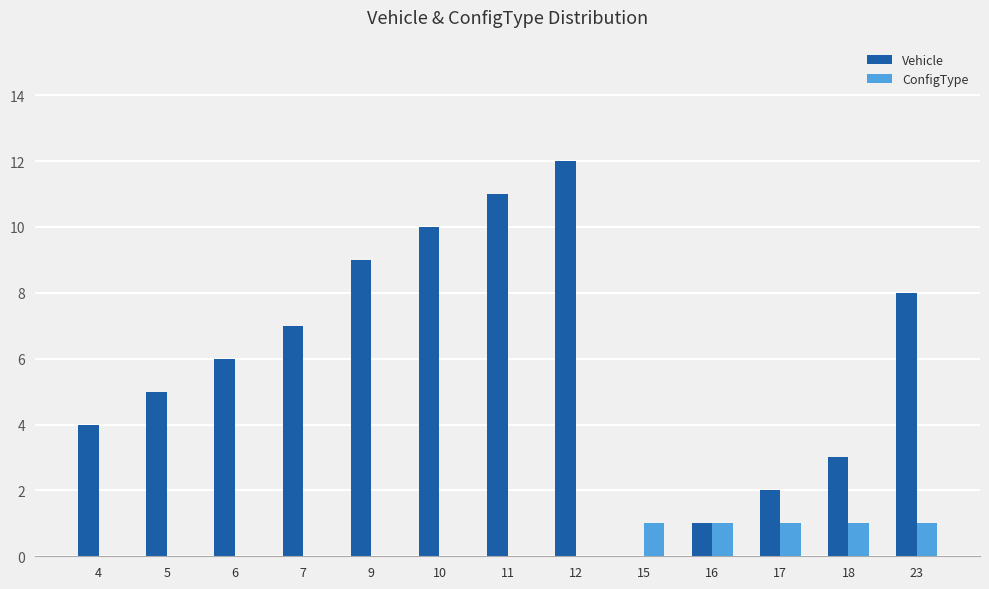

Reading left to right, list all the values displayed in this chart.

Vehicle: 4=4	5=5	6=6	7=7	9=9	10=10	11=11	12=12	15=0	16=1	17=2	18=3	23=8
ConfigType: 4=0	5=0	6=0	7=0	9=0	10=0	11=0	12=0	15=1	16=1	17=1	18=1	23=1